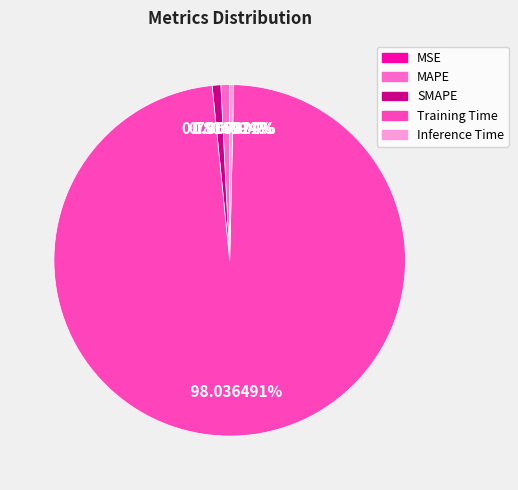

Count the number of slices in the pie.

5